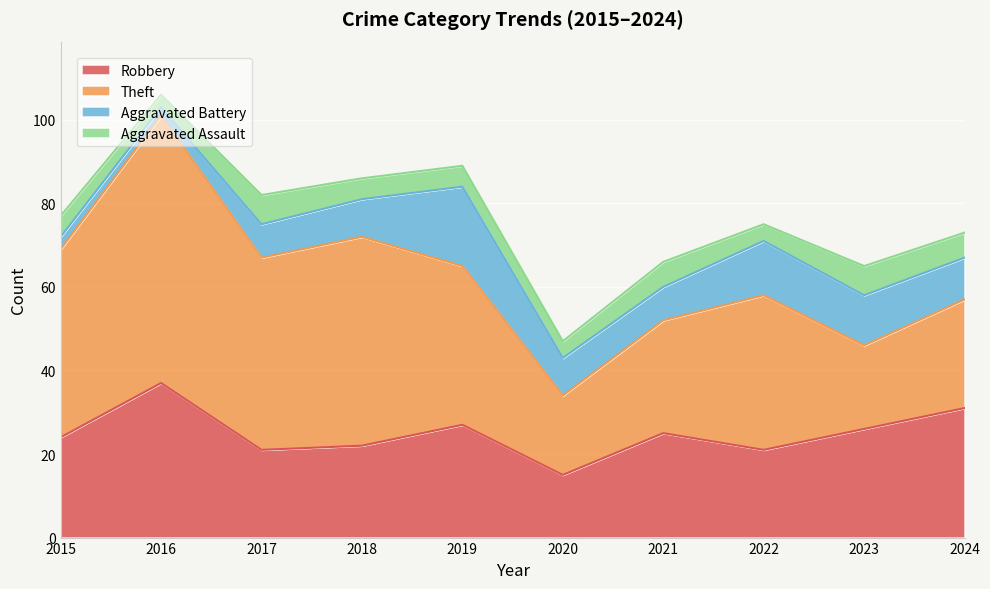

Count the Aggravated Assault values in the range 4 to 6.

7